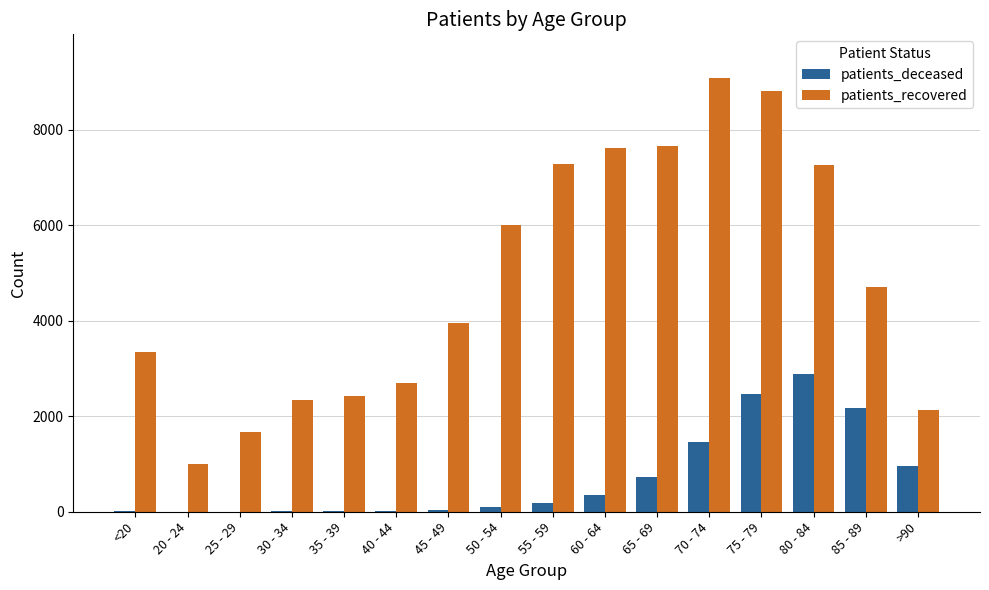

Which label corresponds to the largest value in the chart?

70 - 74